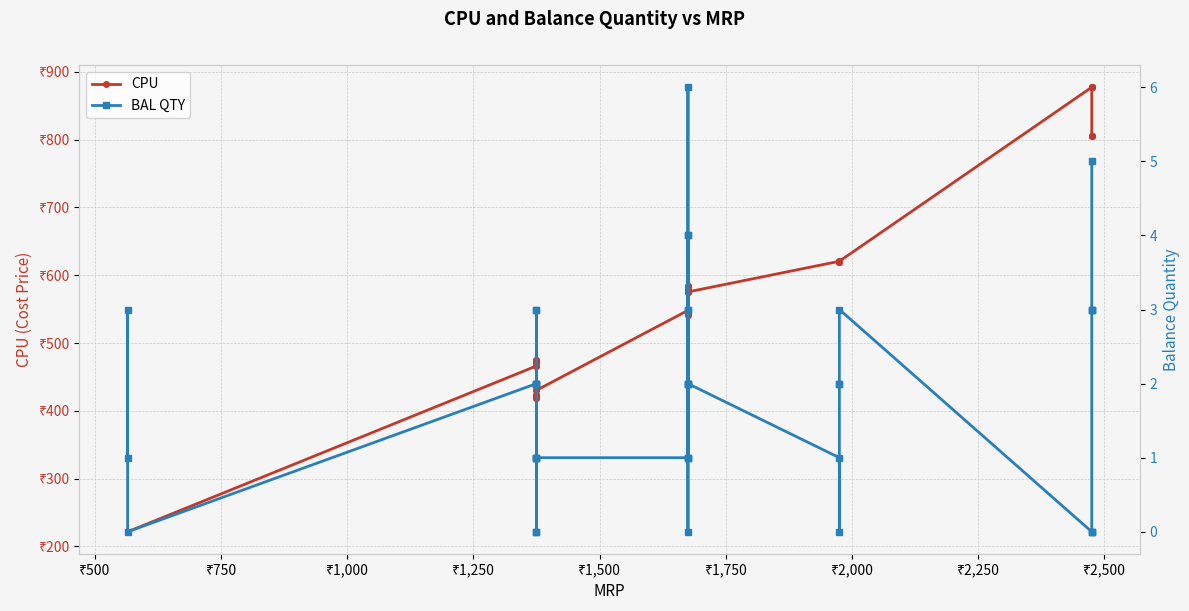

True or false: CPU and BAL QTY cross at least once.

False